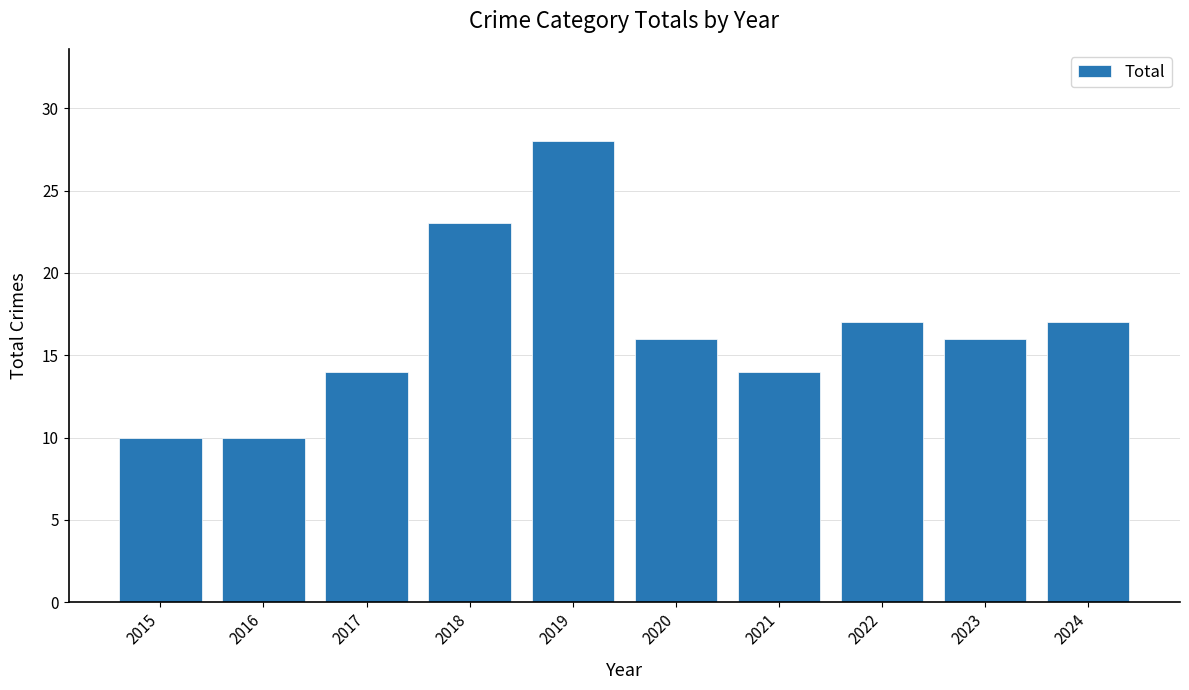

The chart shows a value of 38 at 2018. True or false?

False